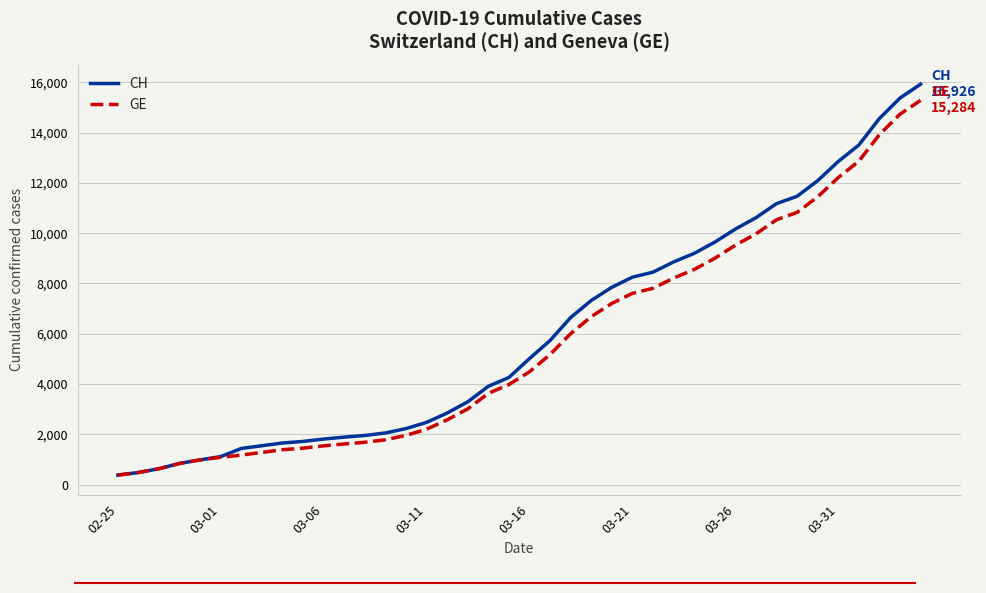

What is the greatest value displayed?

15926